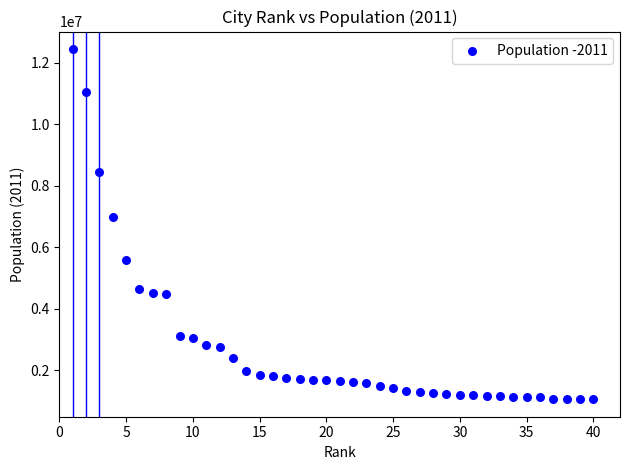

What Y value in the scatter plot is closest to 6748396?

6993262